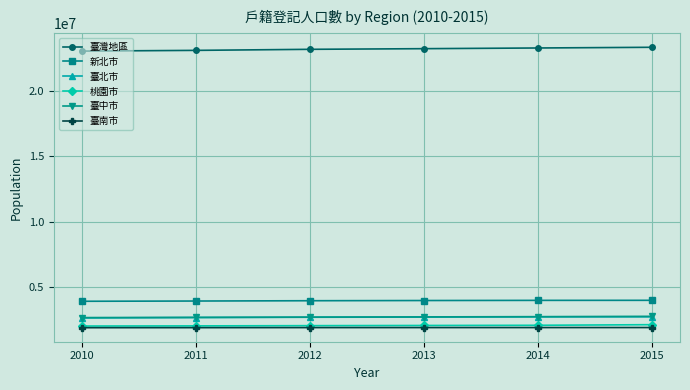

True or false: 新北市 has a value of 7027782 at 2012.

False